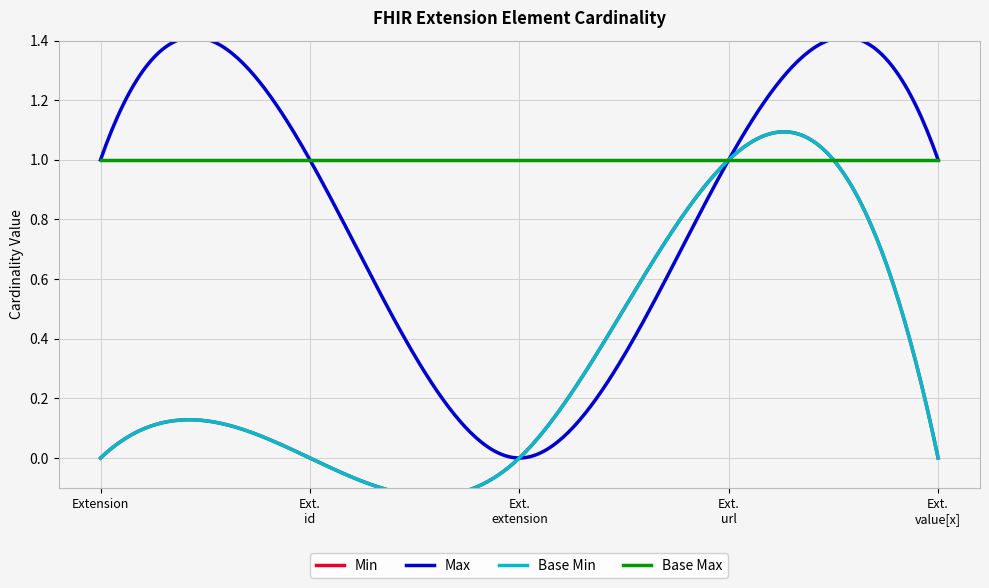

Is it true that Base Min equals 0 at Extension.id?

True